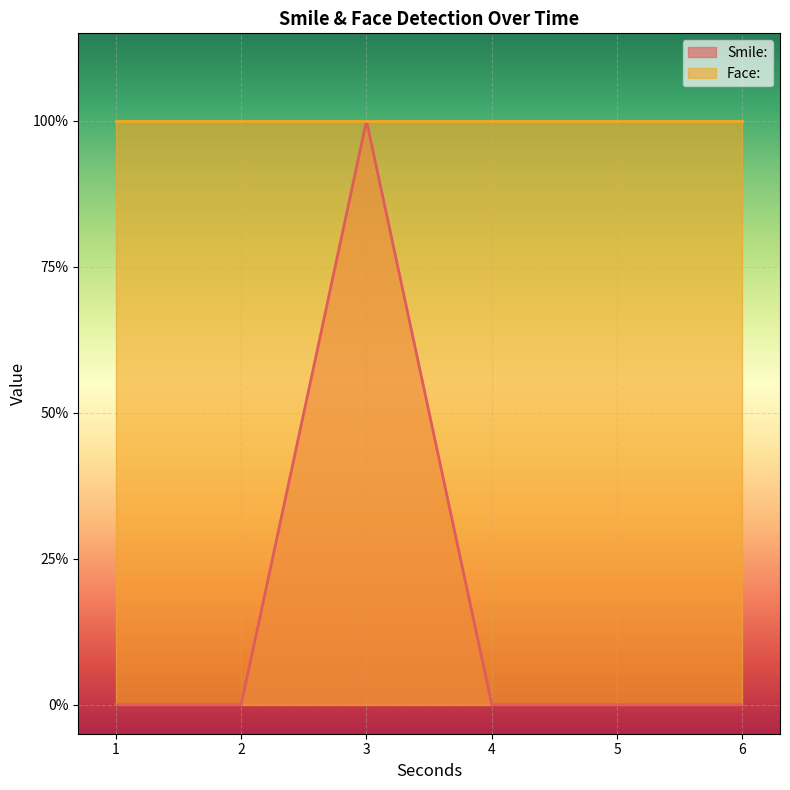

Count the values in the range 0 to 1.

6